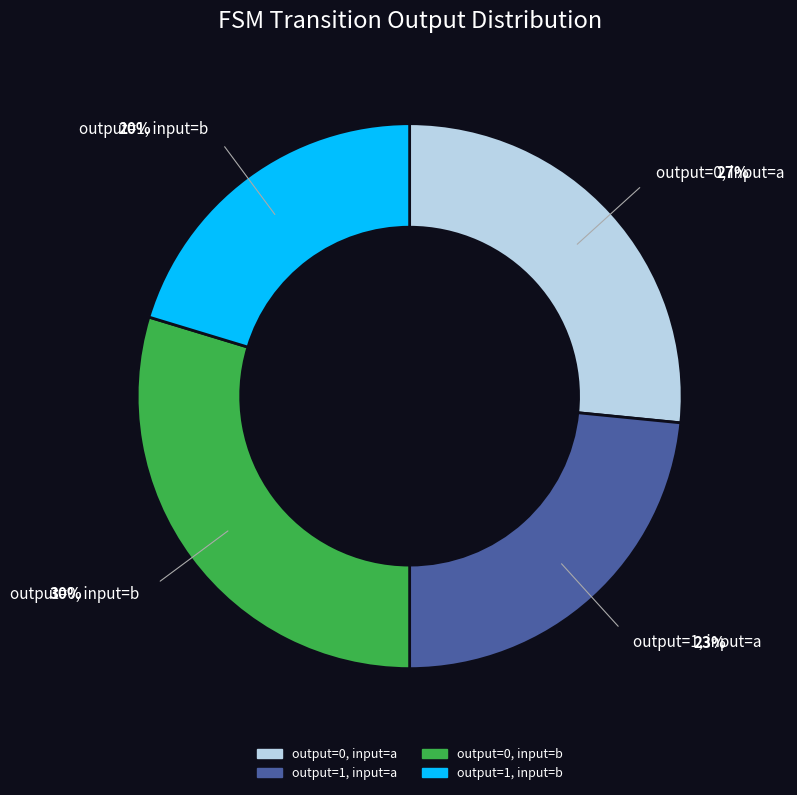

Which has a higher value, output=1, input=a or output=1, input=b?

output=1, input=a